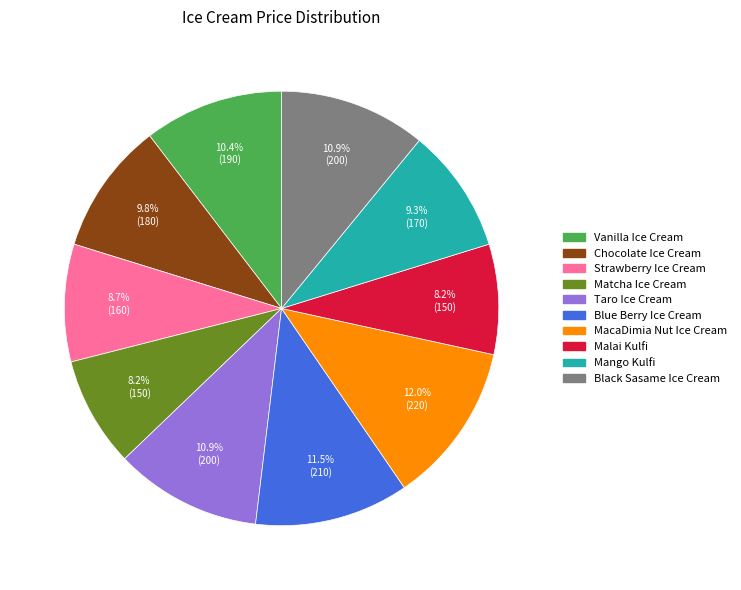

Which category has the biggest portion of the pie?

MacaDimia Nut Ice Cream